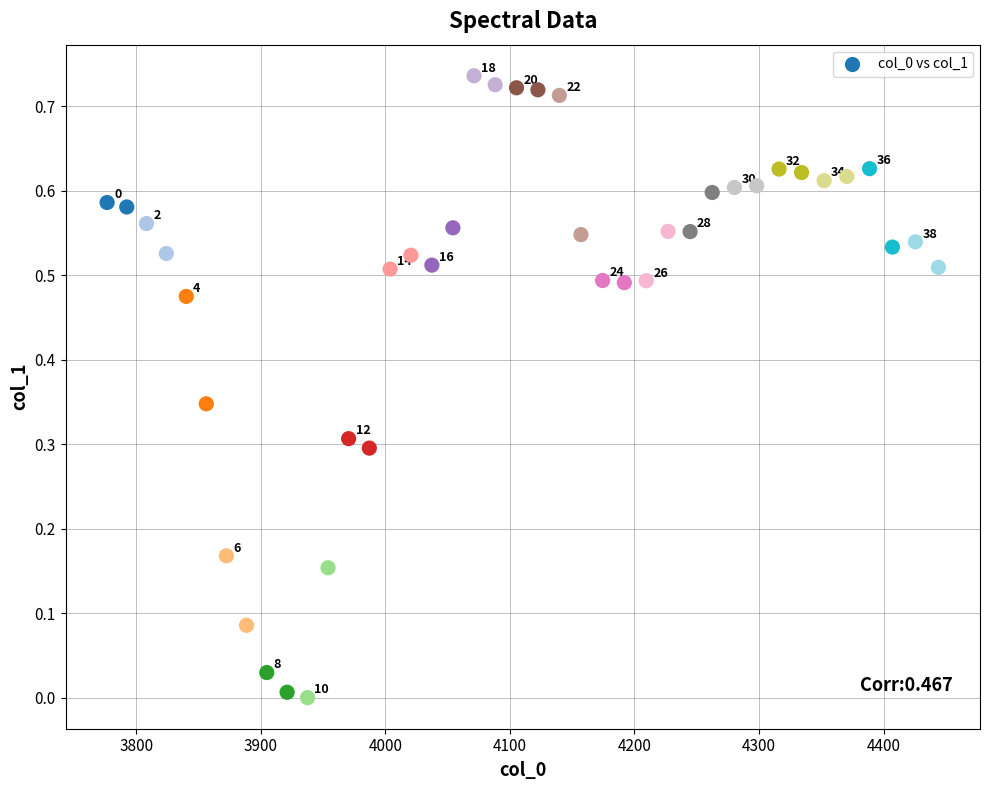

What is the range of X values (max minus min)?

667.4